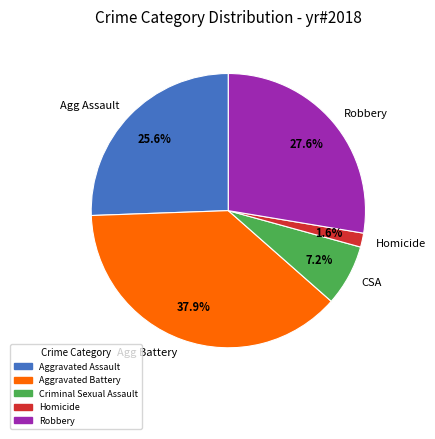

Is there any slice that represents more than half of the pie?

No